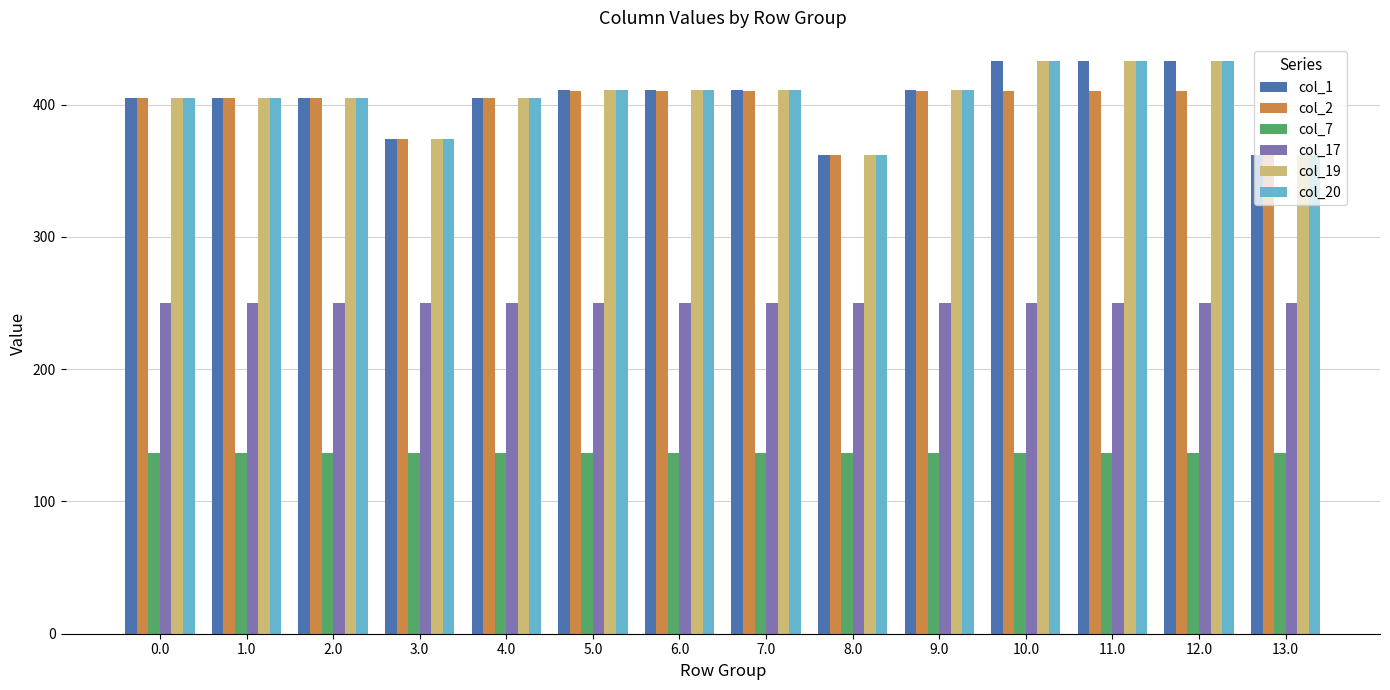

What is the difference between the highest and lowest values at 4.0?

268.6